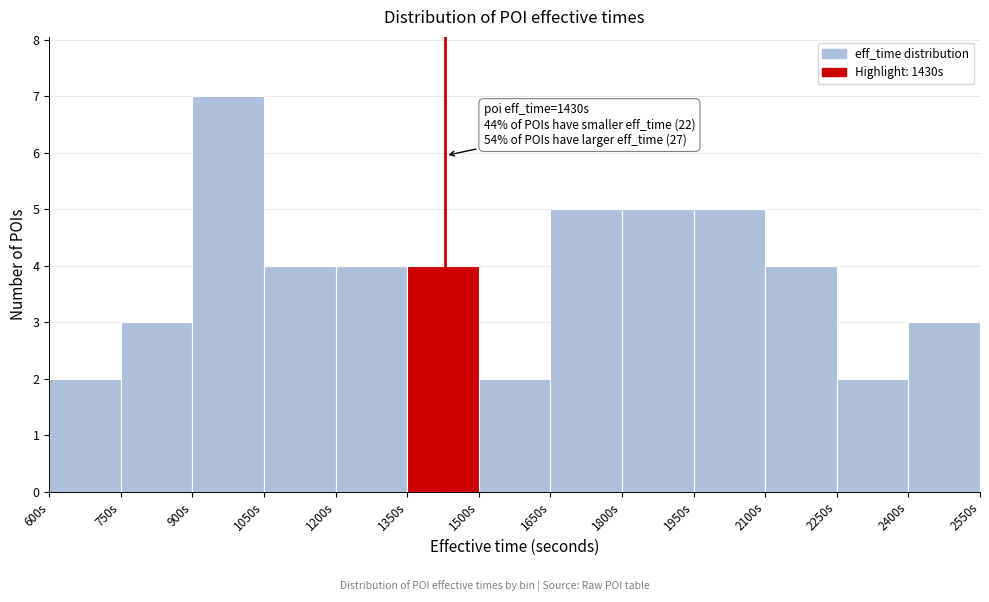

Which range on the x-axis has the tallest bar?

900 to 1050